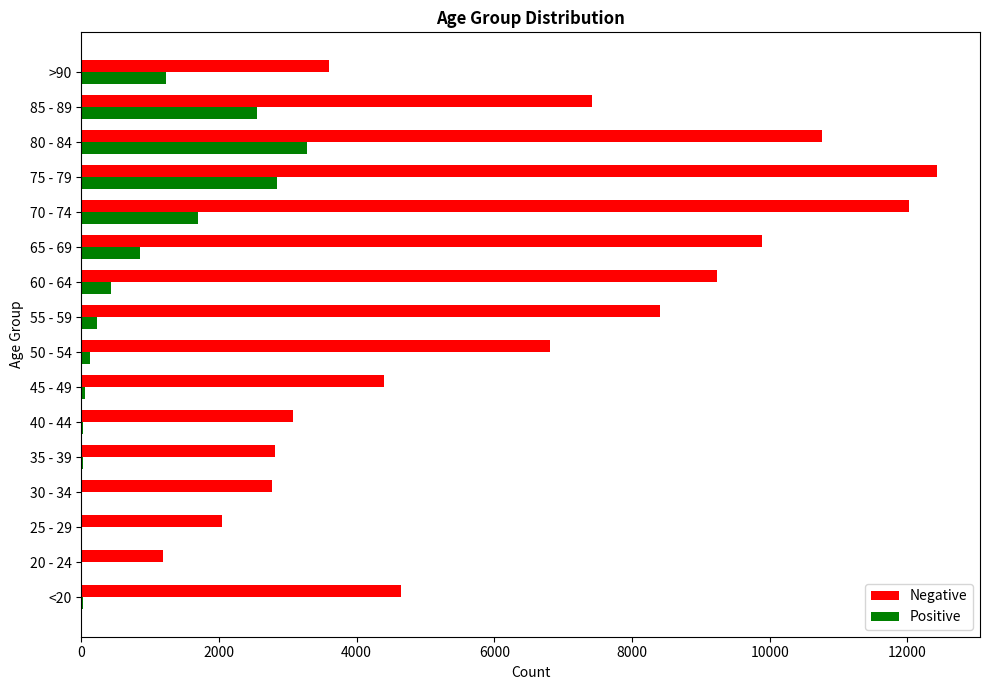

At which category does the chart reach its peak across all series?

75 - 79